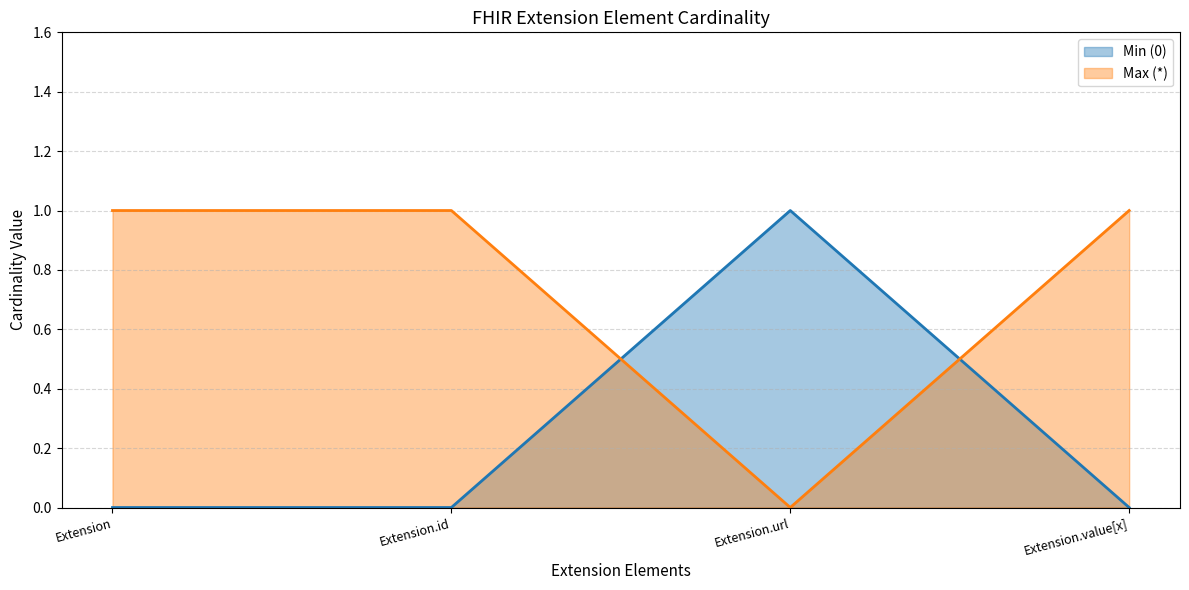

How many interior local peaks does the Min (0) series have?

1